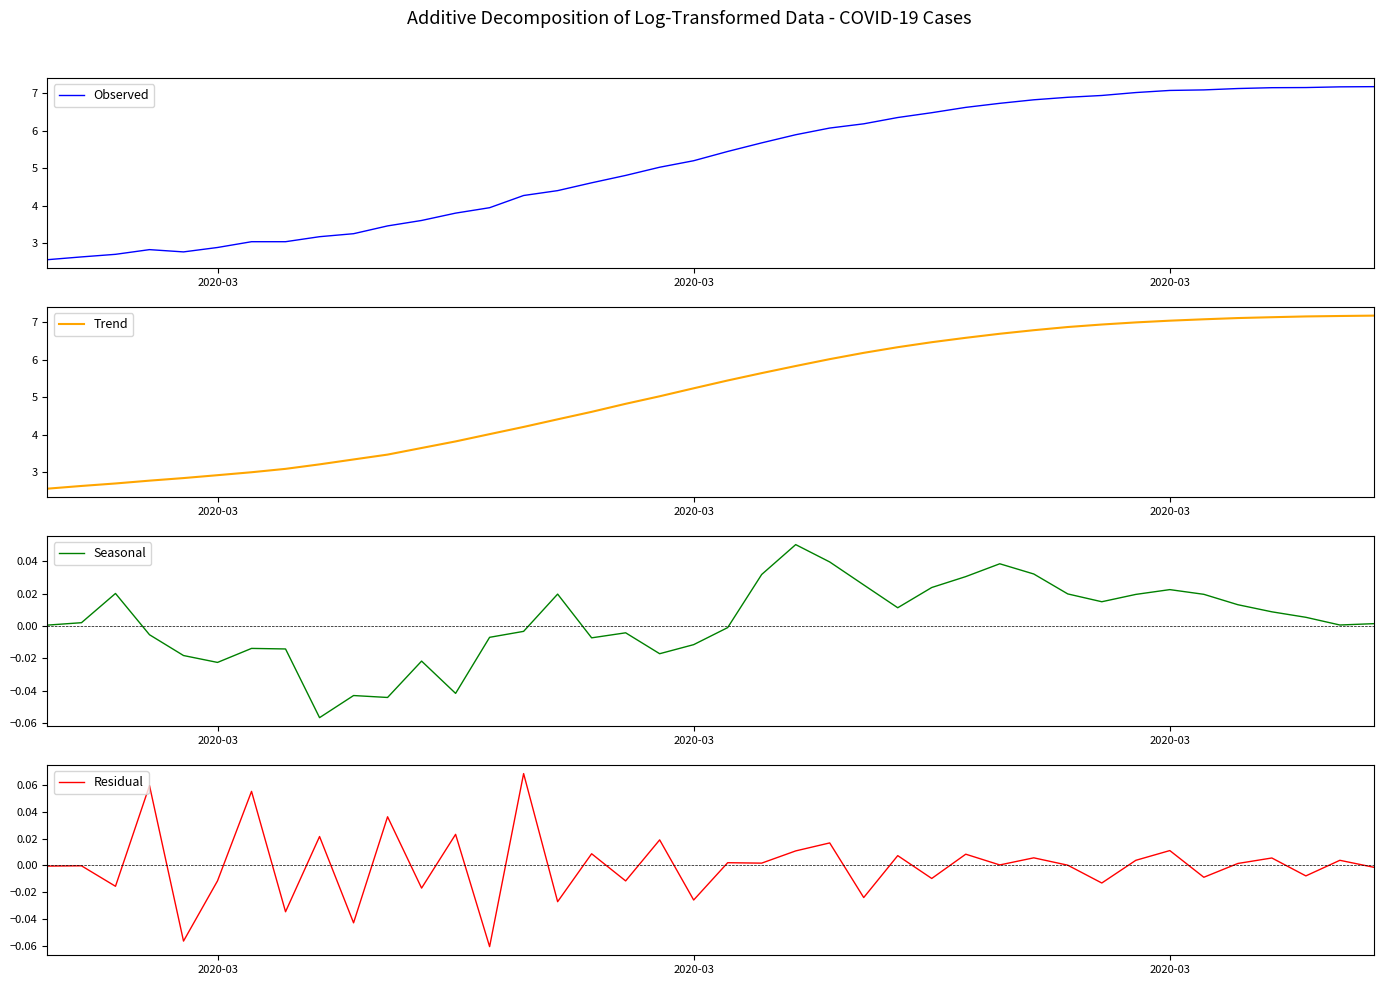

Which category has the lowest value in the Trend series?

2020-03